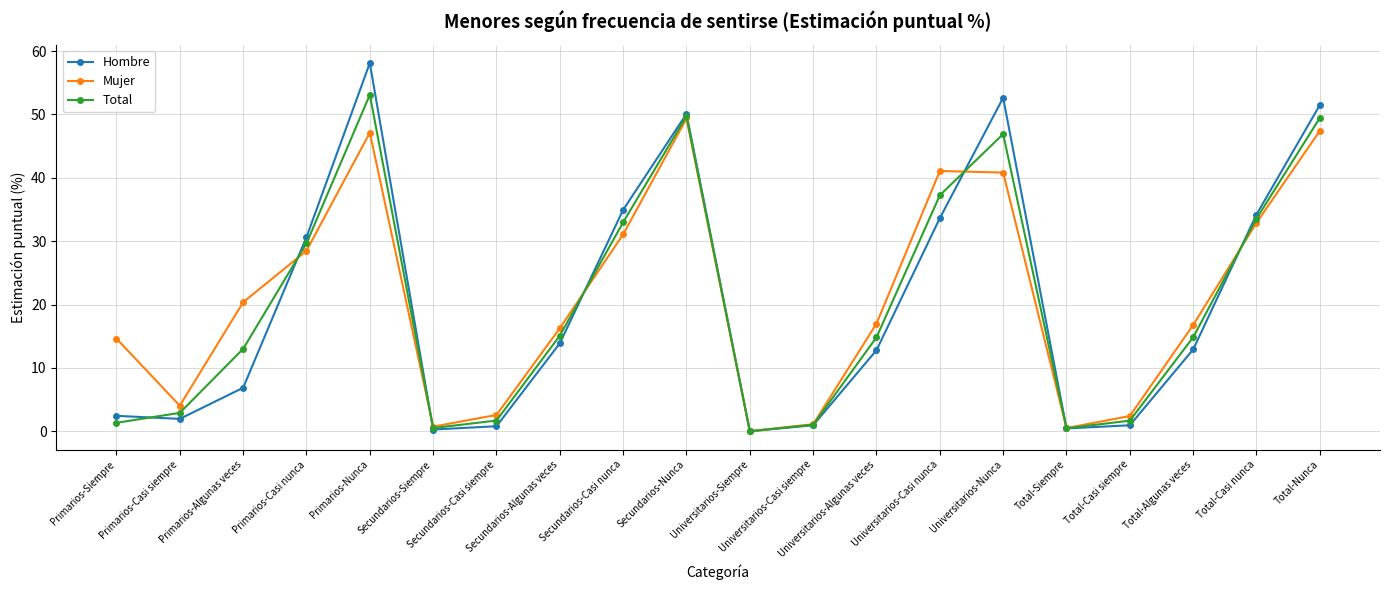

At Primarios-Casi siempre, list the series in order from largest to smallest.

Mujer, Total, Hombre